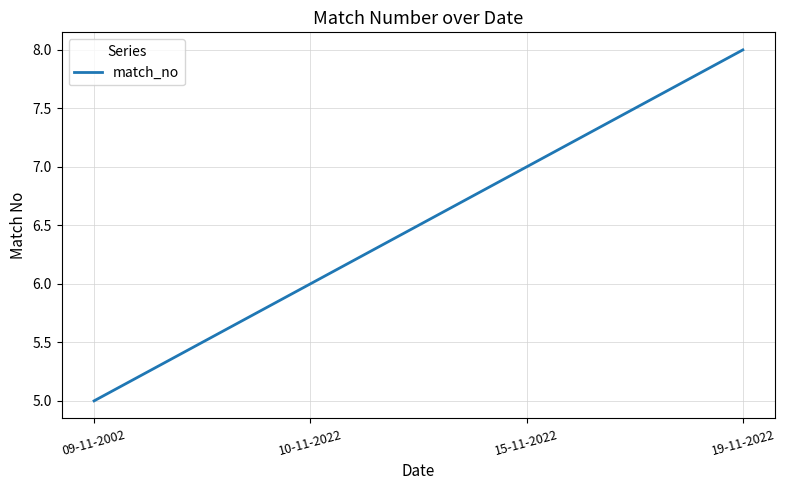

Does the chart display data point markers on the line(s)?

No